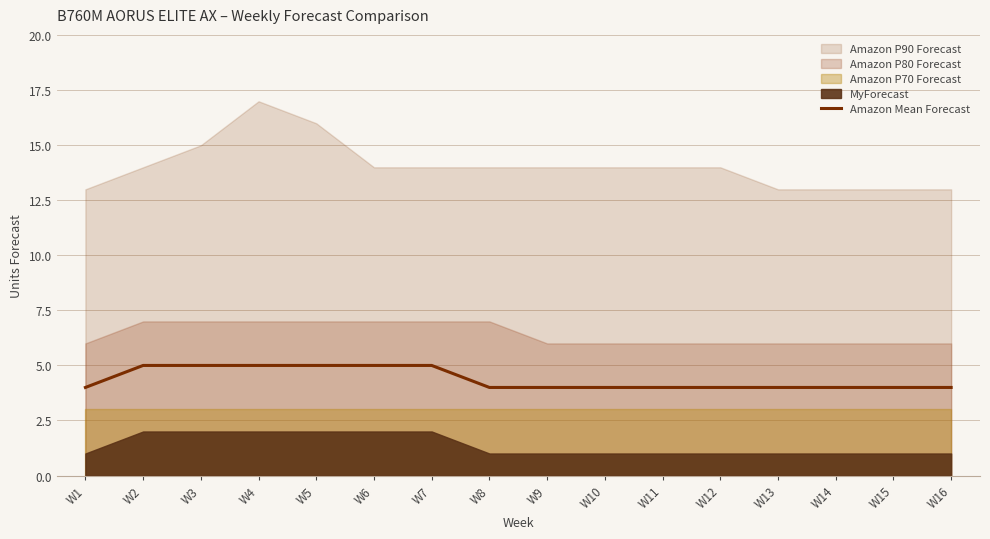

True or false: Amazon Mean Forecast has a value of 3 at W7.

False